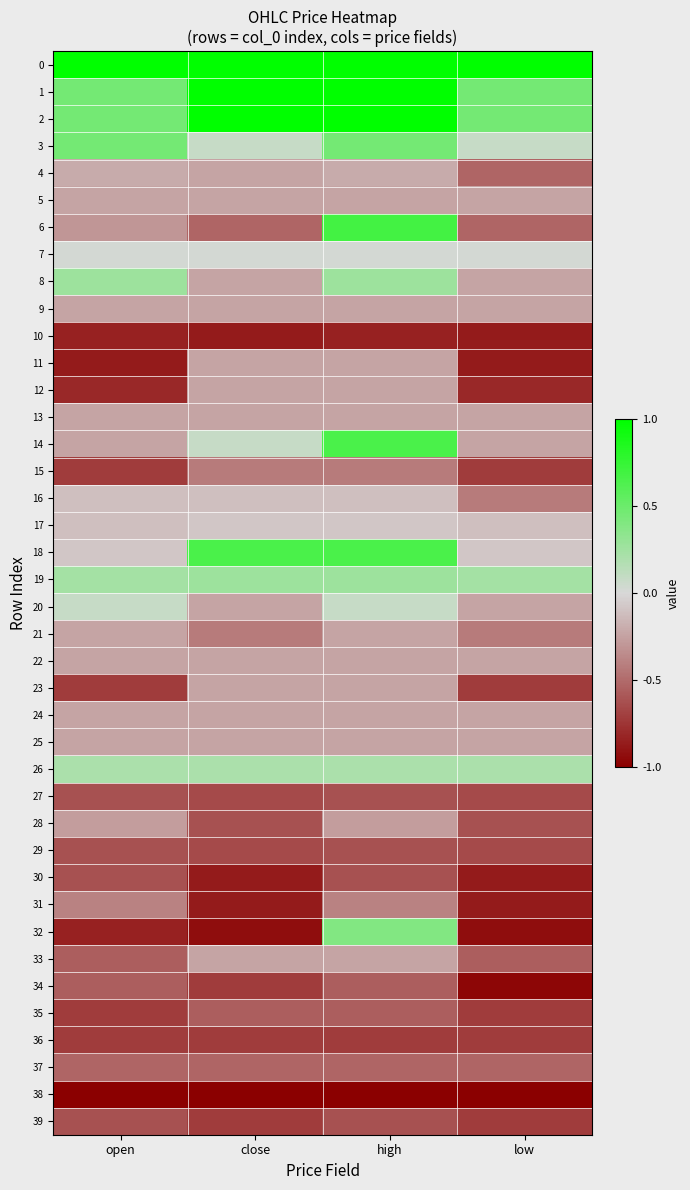

At how many categories does at least one series exceed 0?

4